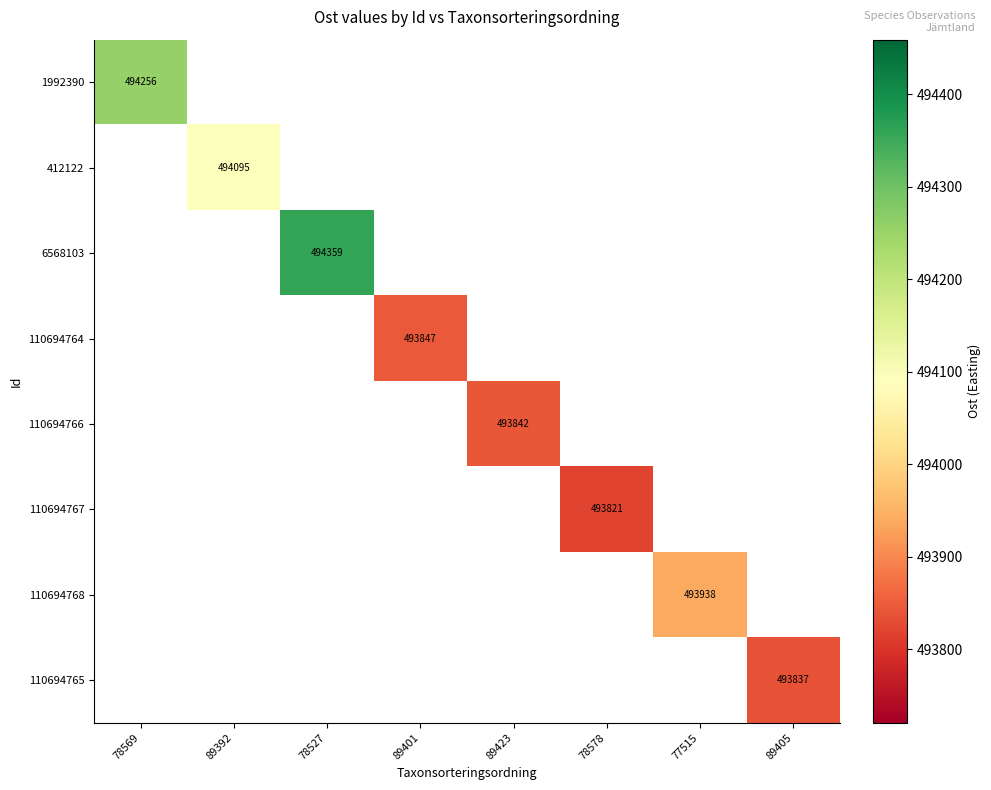

At how many categories does at least one series exceed 493884?

4